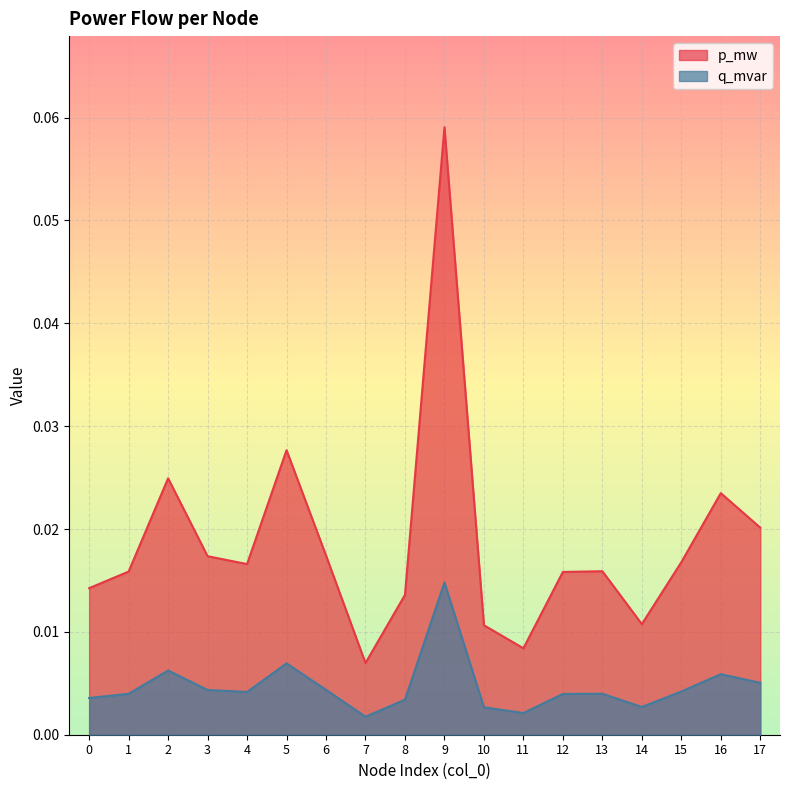

Which has a higher value, 3 or 6?

6